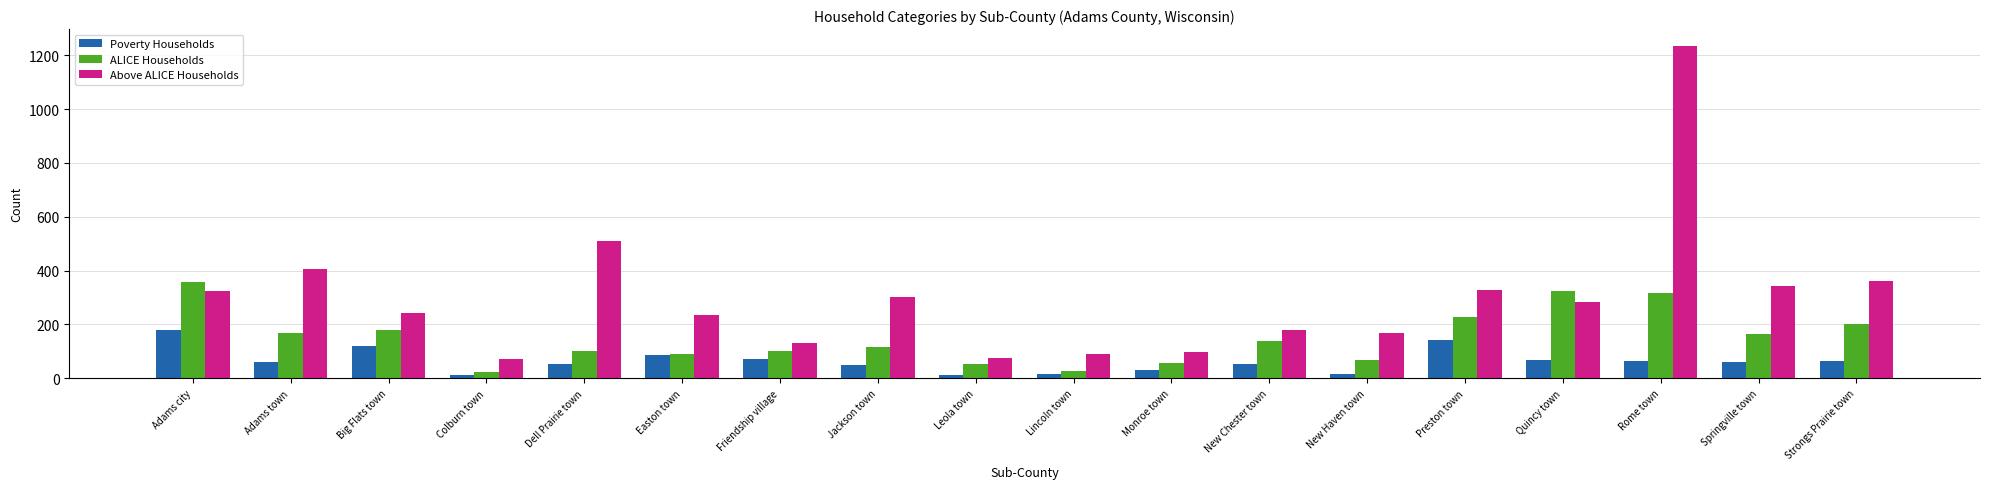

What is the difference between the highest and lowest values at Preston town?

186